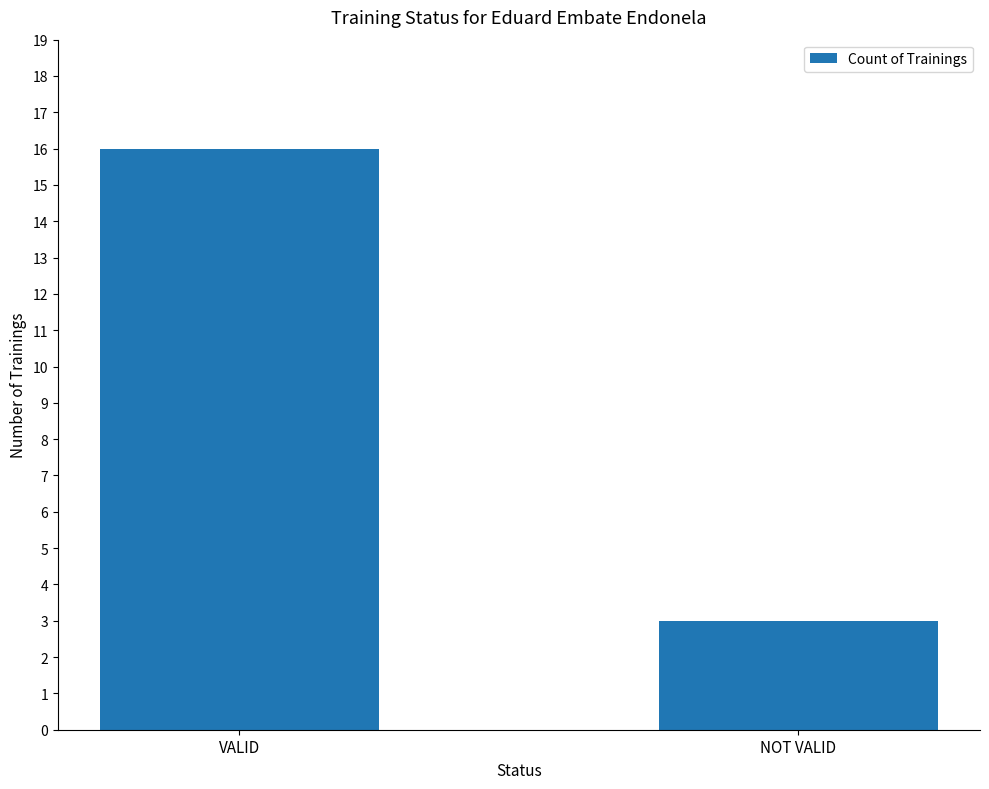

What is the maximum value shown in the chart?

16